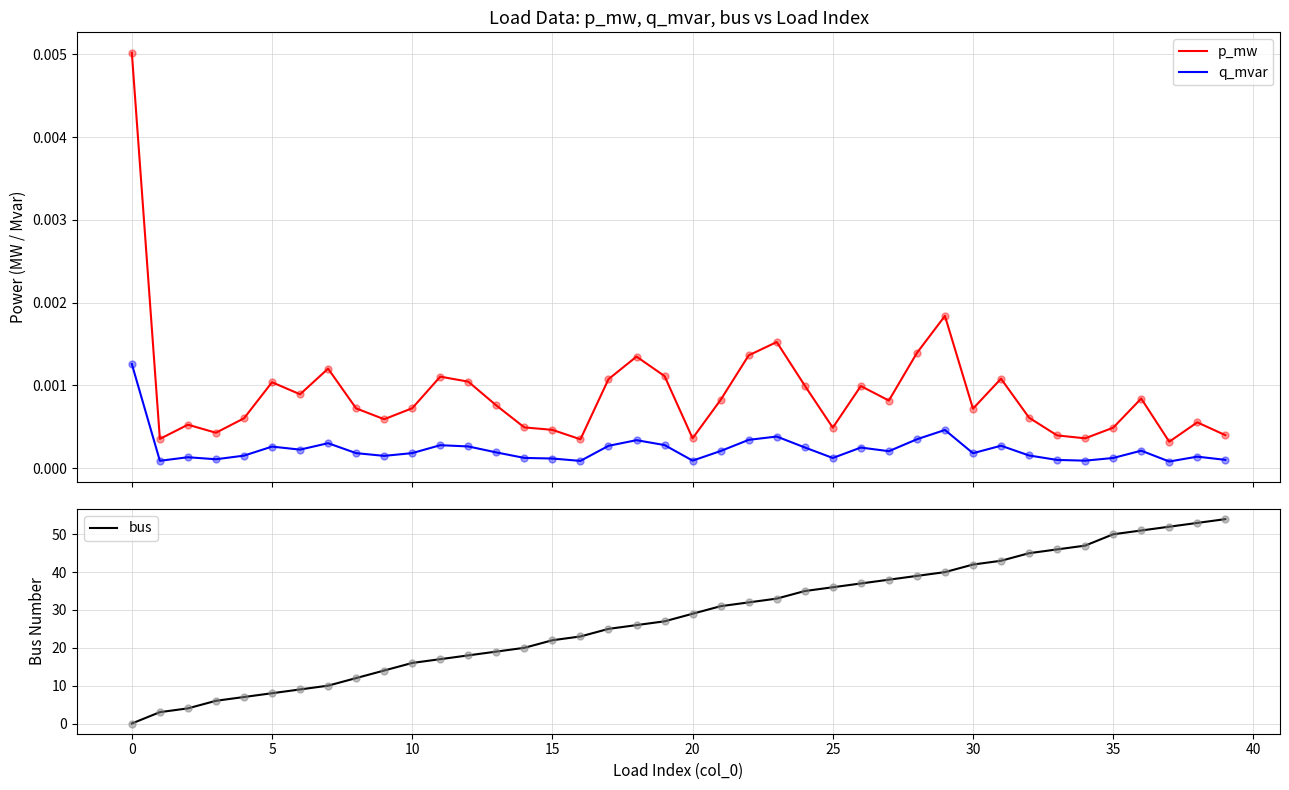

Is the value of bus at 21 greater than the value of p_mw at 19?

Yes